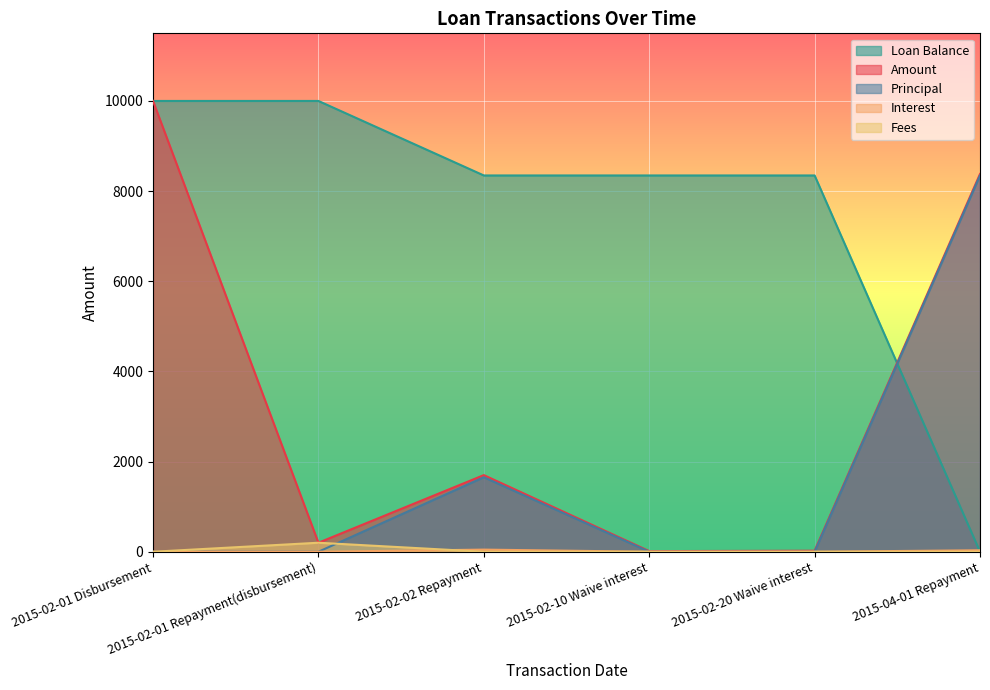

Reading right to left, list all the values displayed in this chart.

Amount: 8379.9	22.3	13.8	1700.0	200.0	10000.0
Principal: 8347.3	0.0	0.0	1652.7	0.0	0.0
Interest: 32.5	0.0	0.0	47.3	0.0	0.0
Loan Balance: 0.0	8347.3	8347.3	8347.3	10000.0	10000.0
Fees: 0.0	0.0	0.0	0.0	200.0	0.0